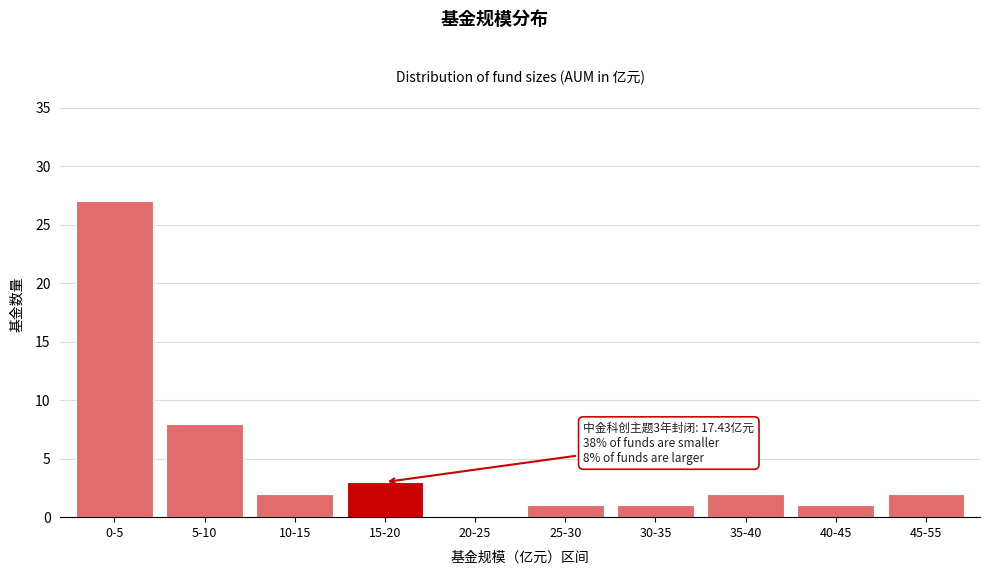

Reading left to right, transcribe all the data shown in this chart.

0-5=27	5-10=8	10-15=2	15-20=3	20-25=0	25-30=1	30-35=1	35-40=2	40-45=1	45-55=2